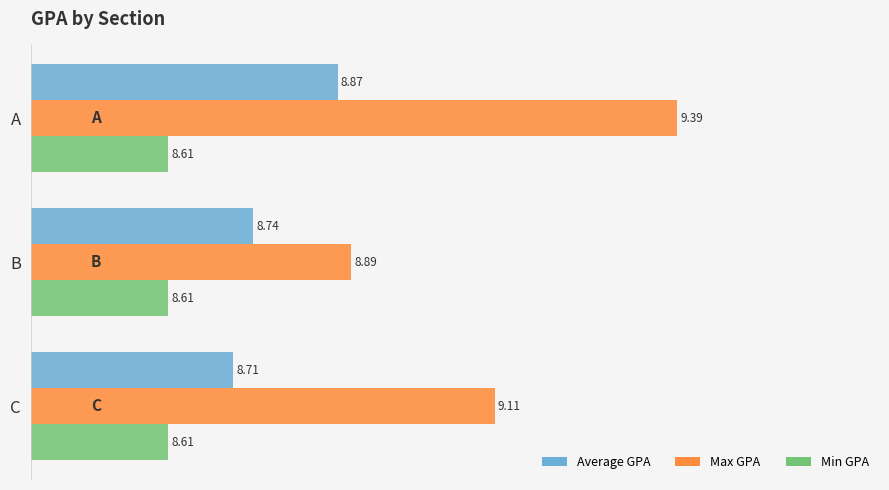

At how many categories does at least one series exceed 8?

3